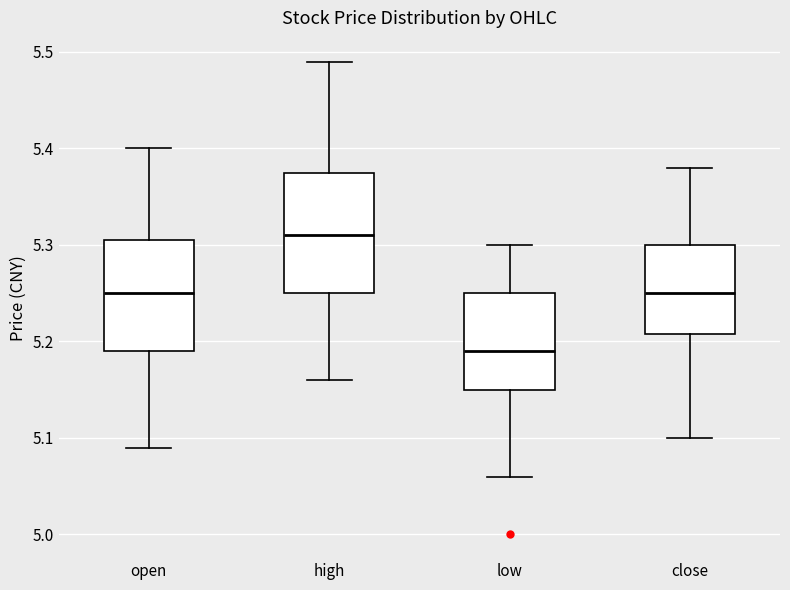

Reading left to right, transcribe this box plot: for each box, give where its median line is, the range the box spans, and where its two whiskers end, as read against the y-axis. The values are not printed on the chart, so give them approximately, as read against the axis.

open: median 5.25, box 5.19 to 5.31, whiskers 5.09 to 5.40
high: median 5.31, box 5.25 to 5.38, whiskers 5.16 to 5.49
low: median 5.19, box 5.15 to 5.25, whiskers 5.06 to 5.30
close: median 5.25, box 5.21 to 5.30, whiskers 5.10 to 5.38